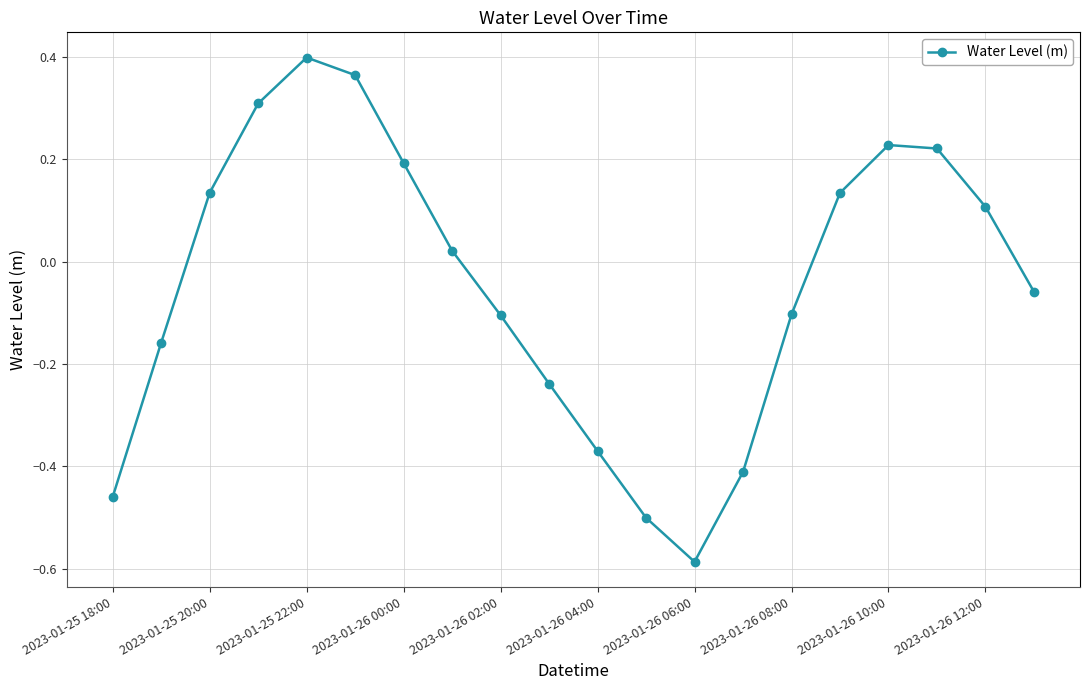

How many values are below zero?

10